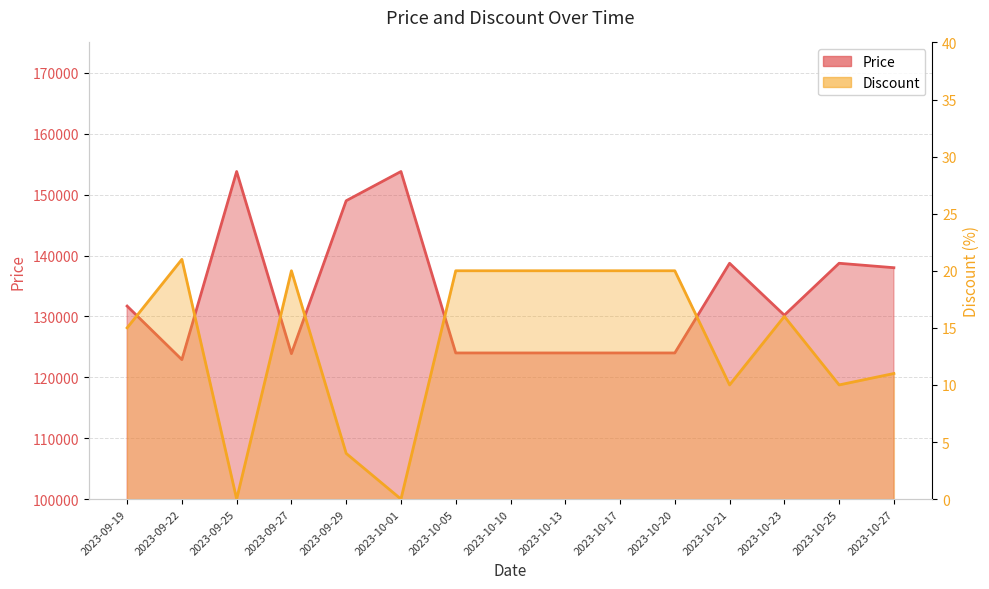

Which series has the largest total across all categories?

Price